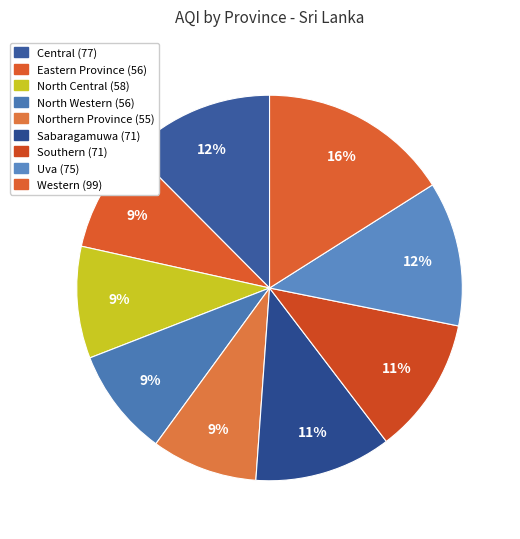

Does any single category account for the majority?

No